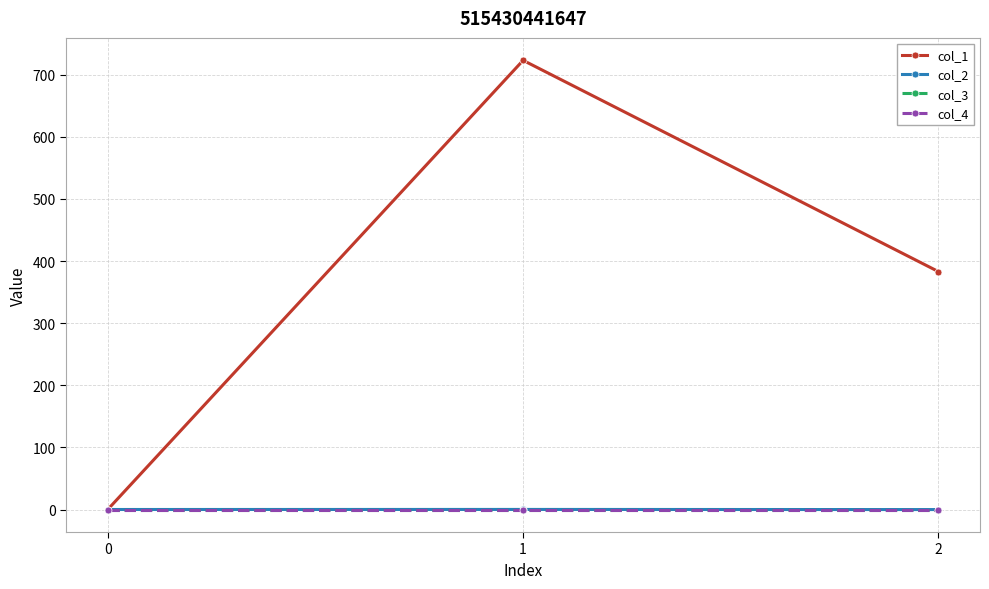

Is this an area chart (filled region under the line)?

No